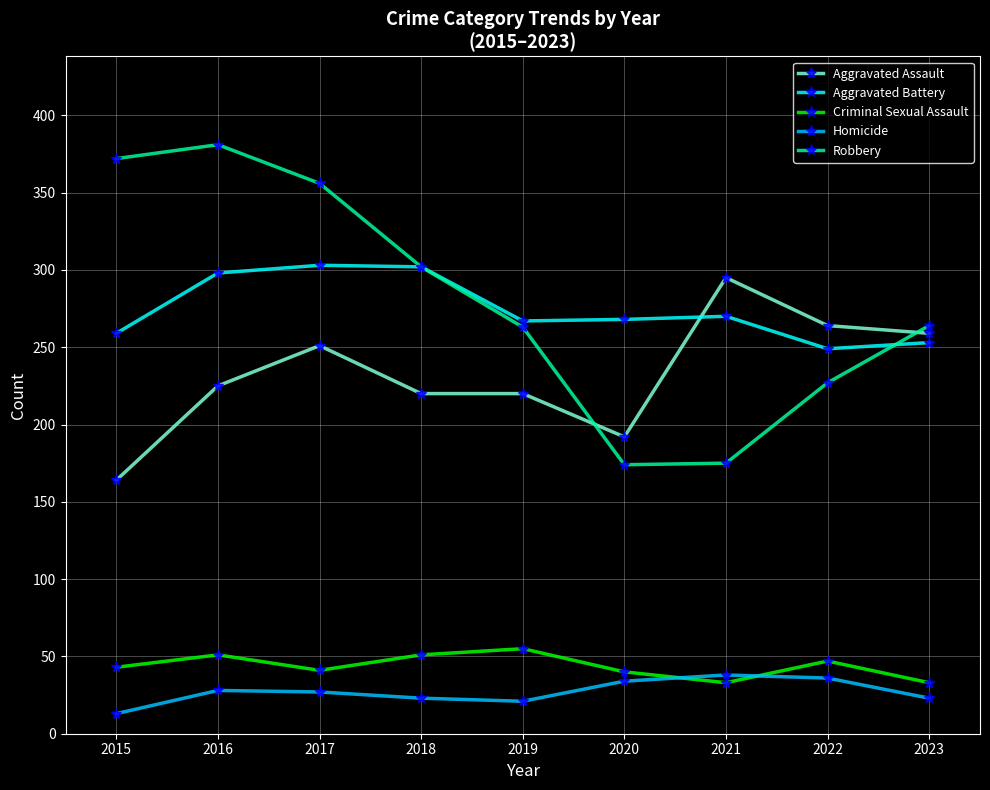

The value of Robbery at 2021 is 291. True or false?

False